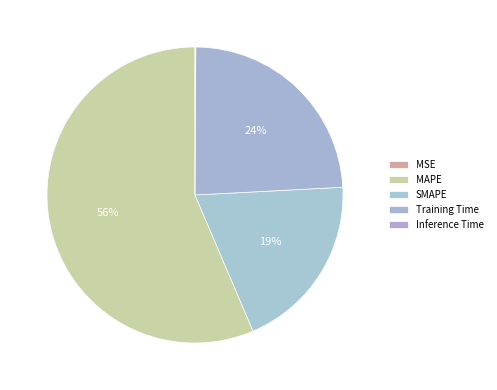

How many slices are in this pie chart?

5